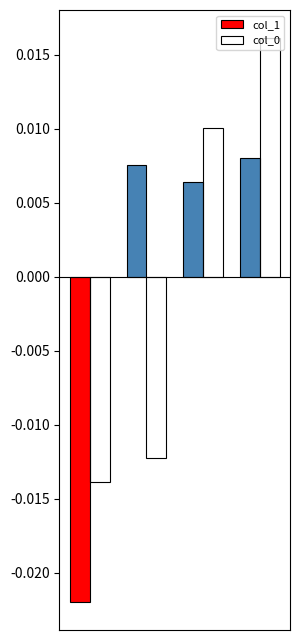

Are the bars horizontal?

No